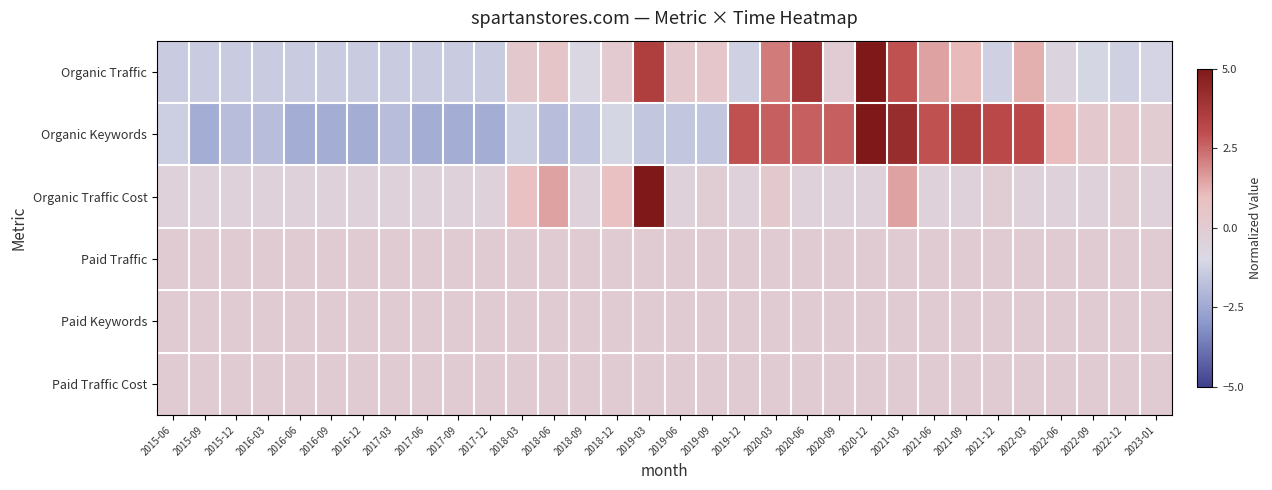

At how many categories does at least one series exceed 0?

19